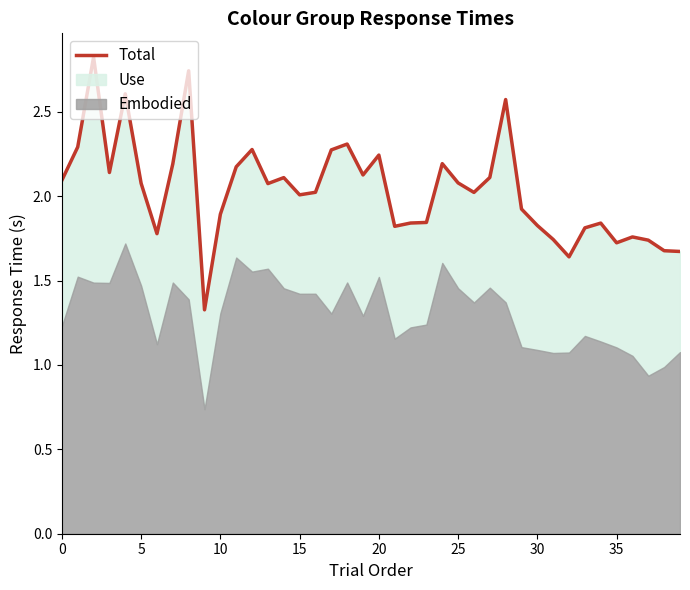

Does the chart display data point markers on the line(s)?

No